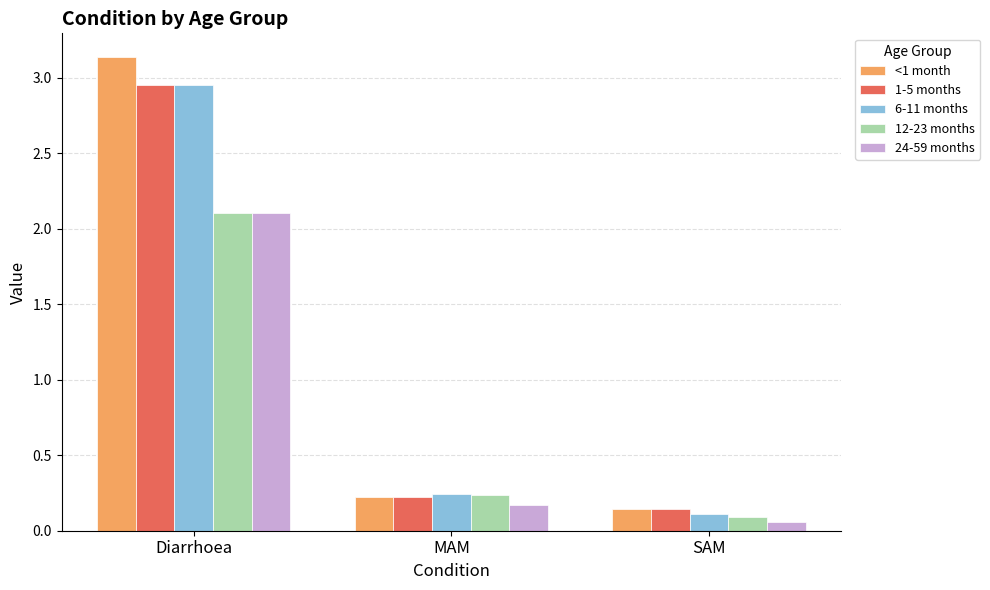

Which series changed the most between Diarrhoea and SAM?

<1 month